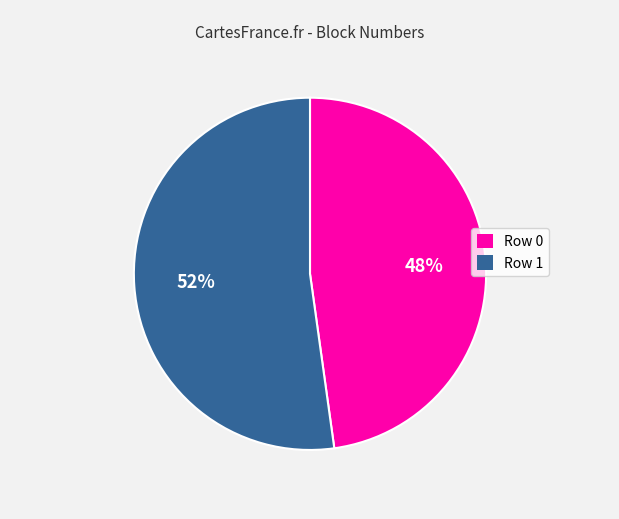

Which category accounts for the majority?

Row 1